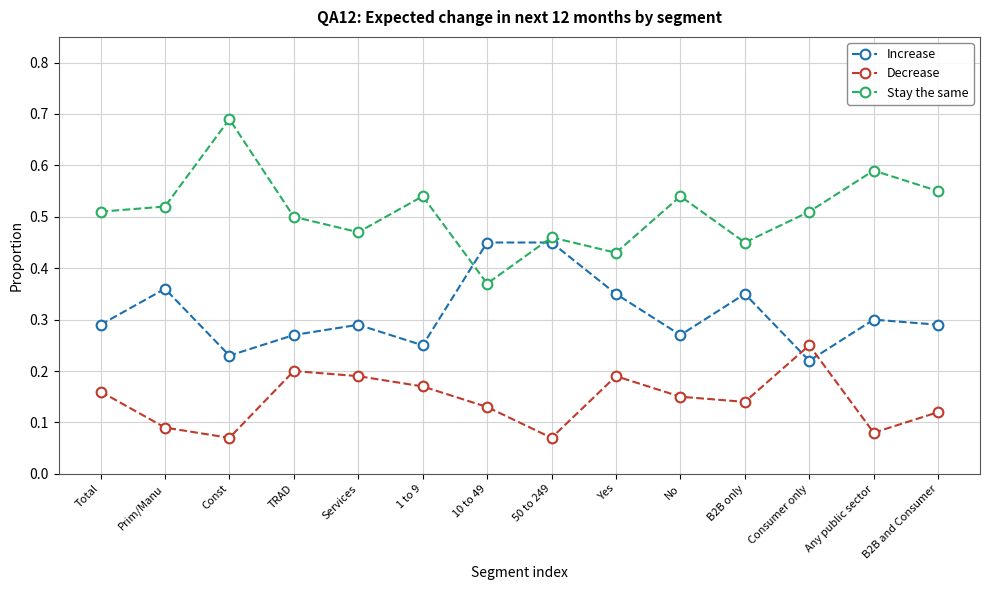

List the series in order of their peak value, highest first.

Stay the same, Increase, Decrease